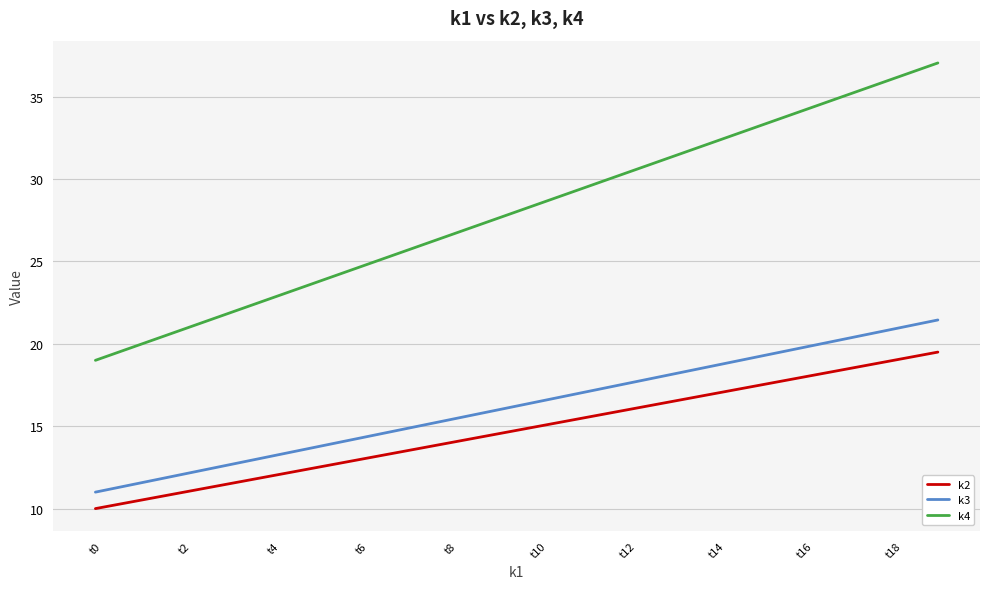

List the series in order of their peak value, lowest first.

k2, k3, k4